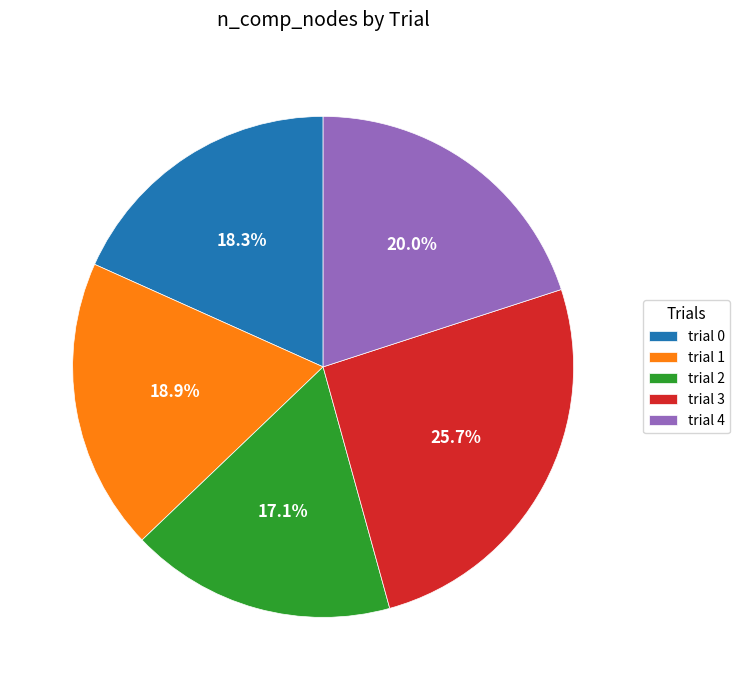

What is the smallest slice in the pie chart?

trial 2